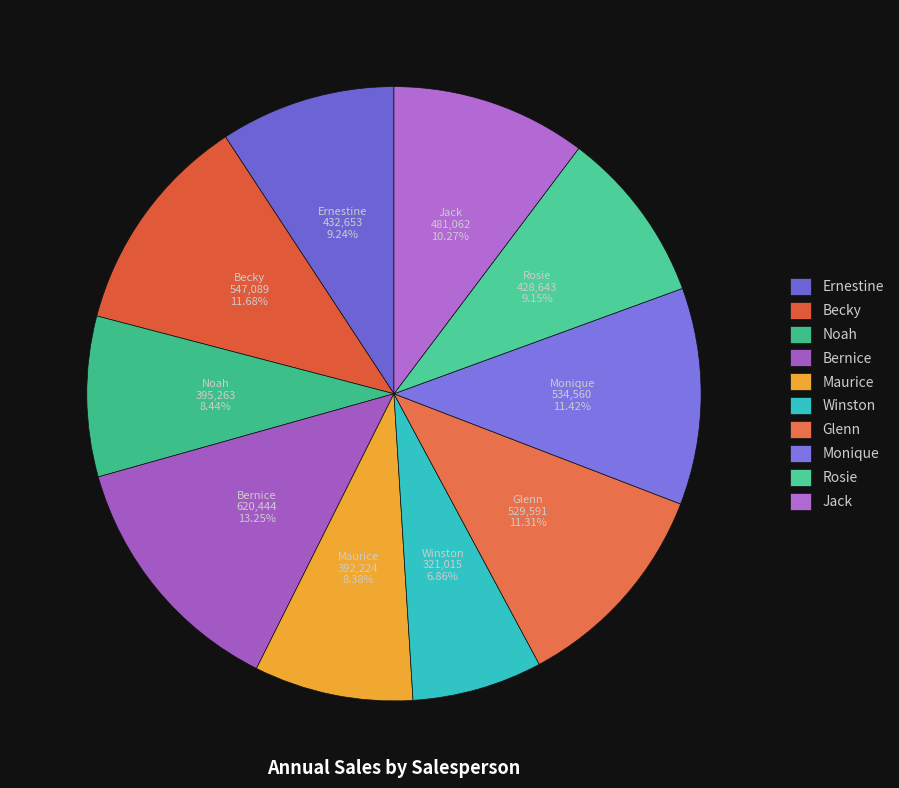

Is there any slice that represents more than half of the pie?

No